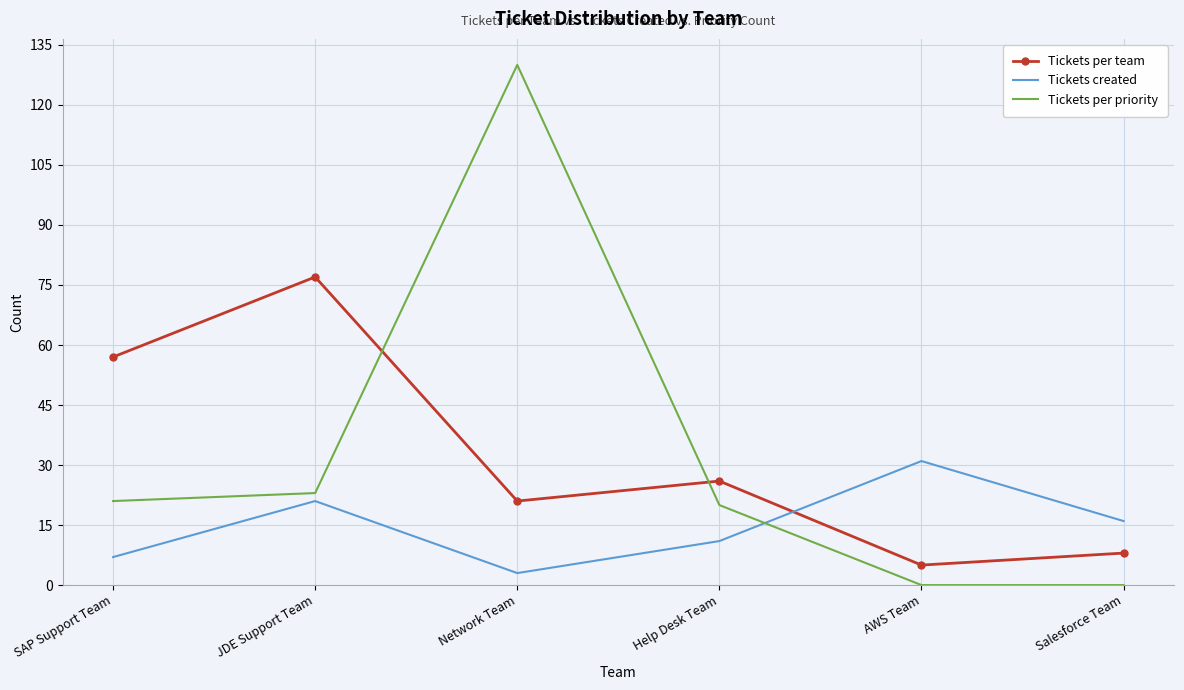

What position from the right is SAP Support Team?

6